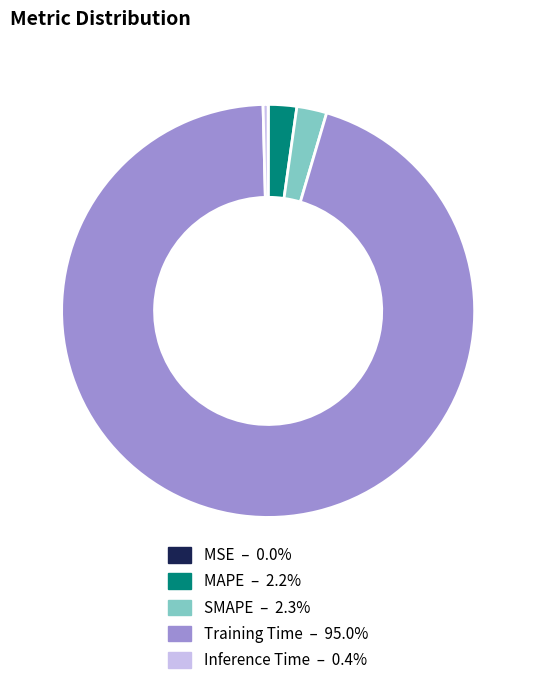

Which slice is the largest?

Training Time